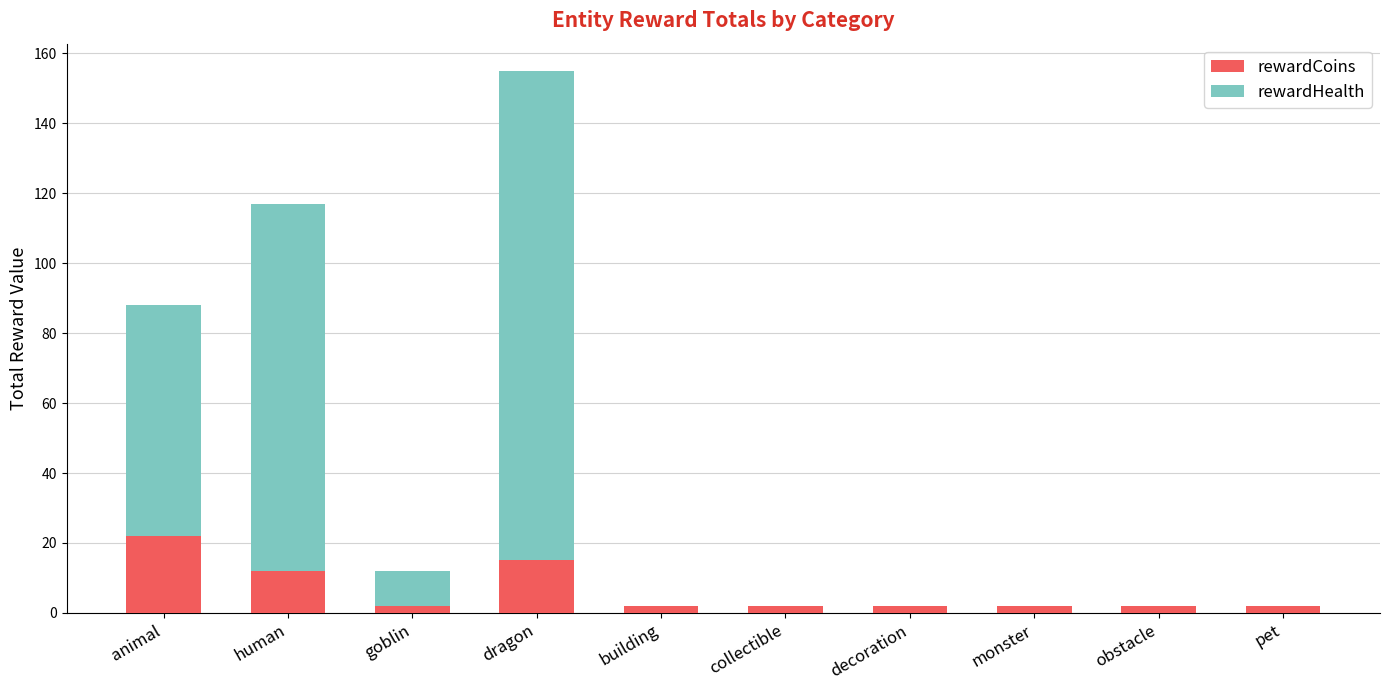

What are all the series names shown in the legend?

rewardCoins, rewardHealth